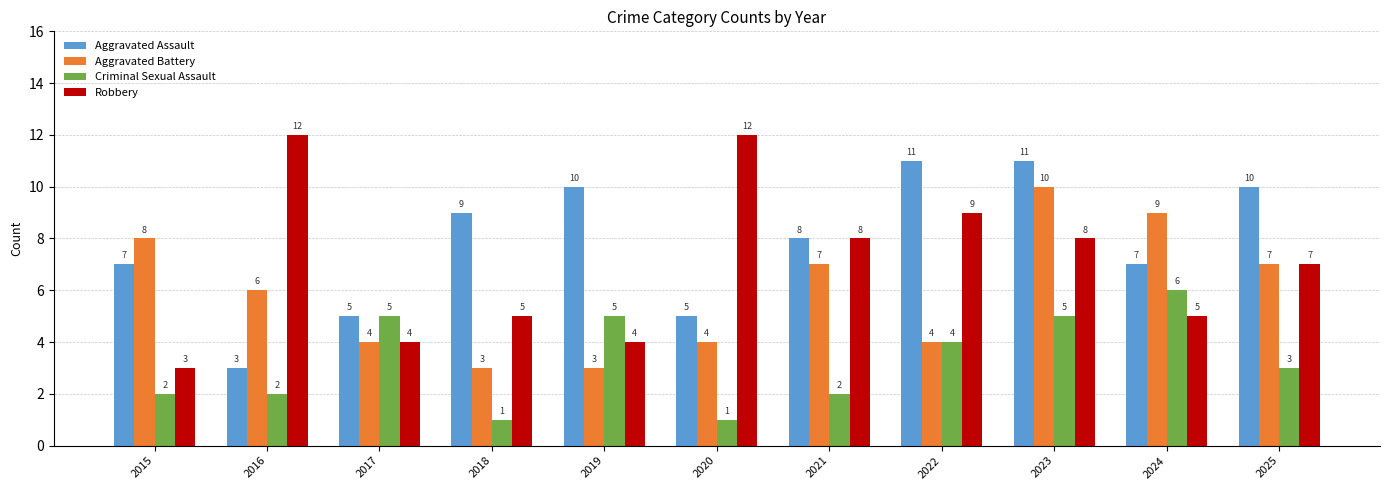

What is the value of the Criminal Sexual Assault bar at the 9th from the left?

5